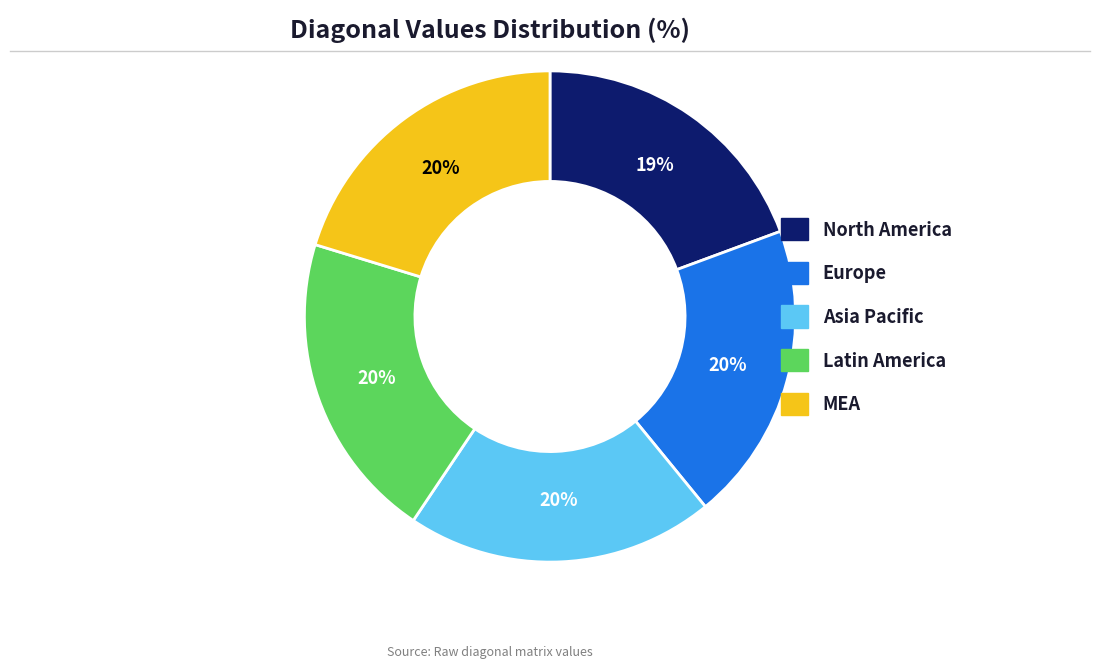

To the nearest percent, what is the difference between the largest and smallest slice percentages?

1%